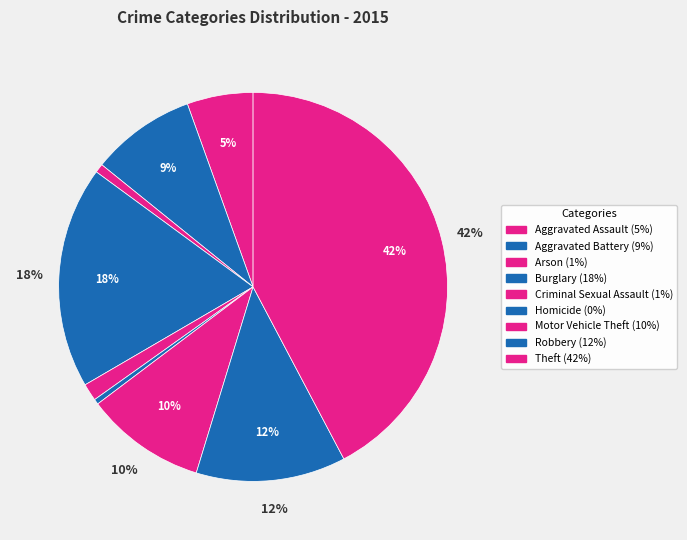

What percentage is the Burglary slice, to the nearest percent?

18%